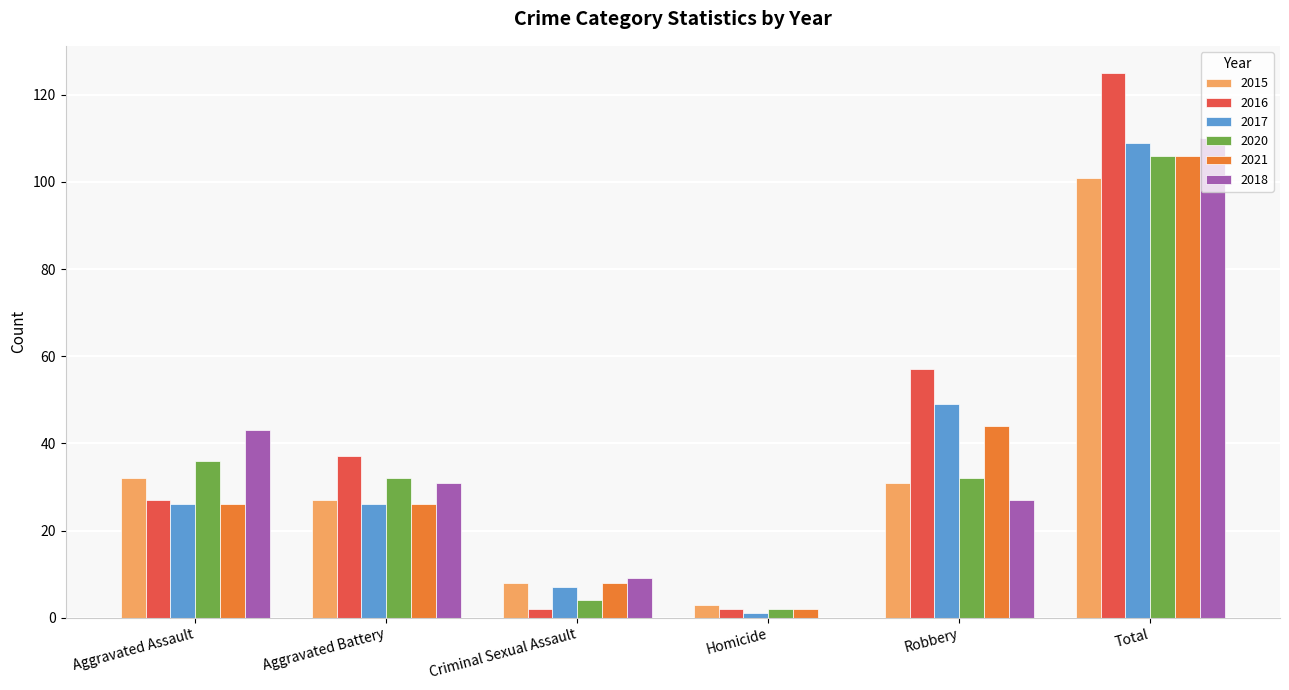

Where is 2020 nearest to the value 54?

Aggravated Assault